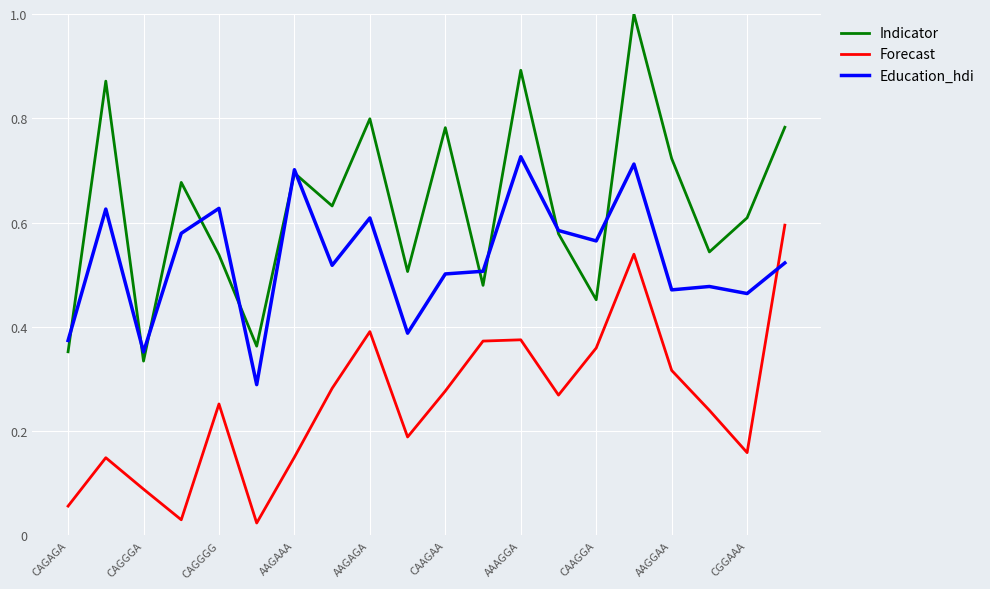

List the series in order of their peak value, highest first.

Indicator, Education_hdi, Forecast